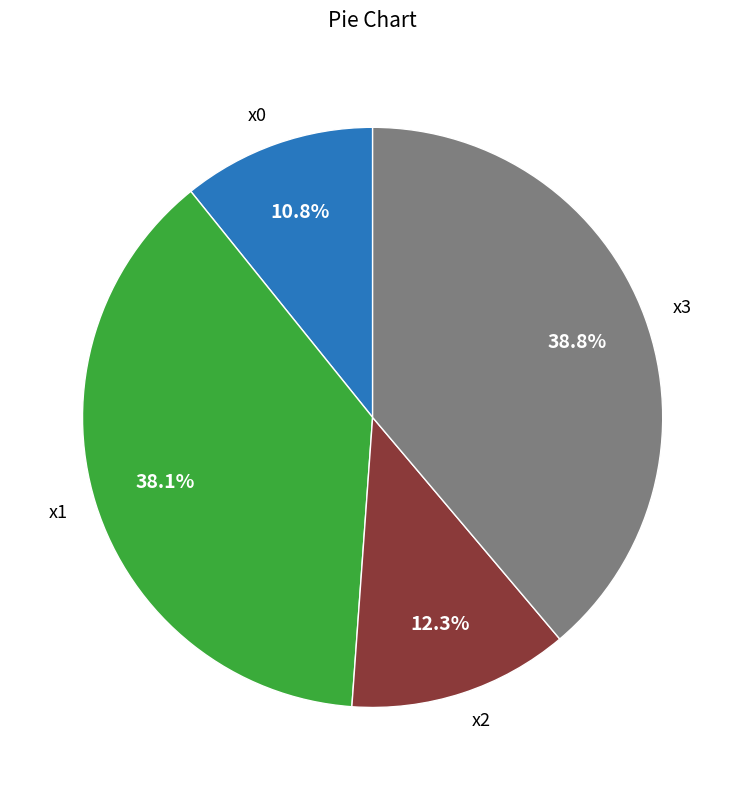

Which slice is the smallest?

x0